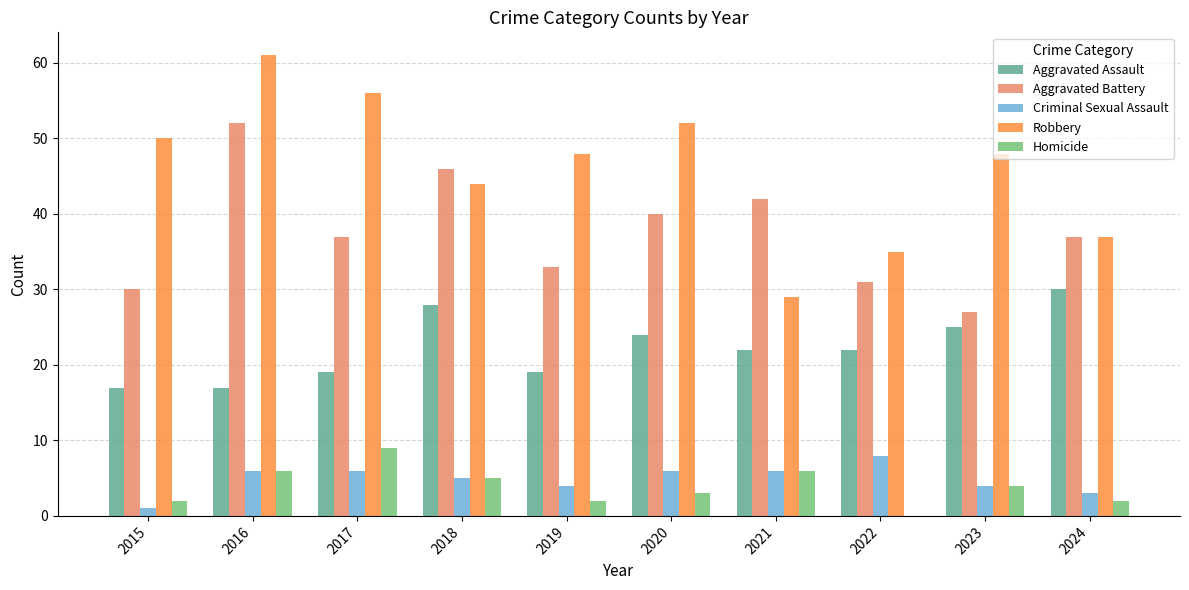

Read the Aggravated Assault value at 2017.

19